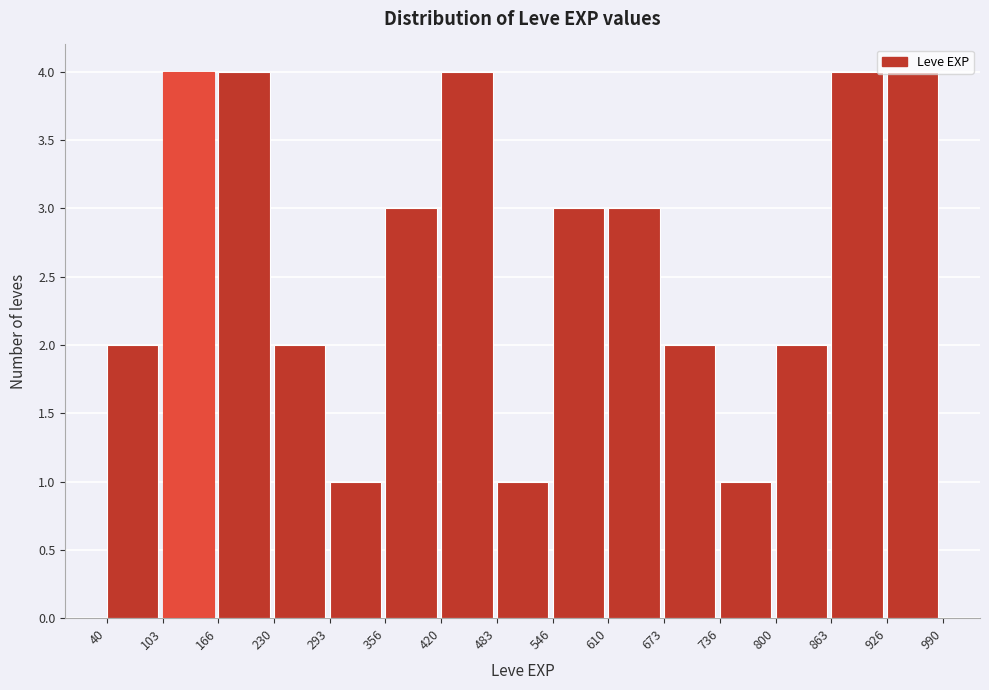

How tall is the bar that spans 103 to 166 on the x-axis? The values are not printed on the chart, so give them approximately, as read against the axis.

4